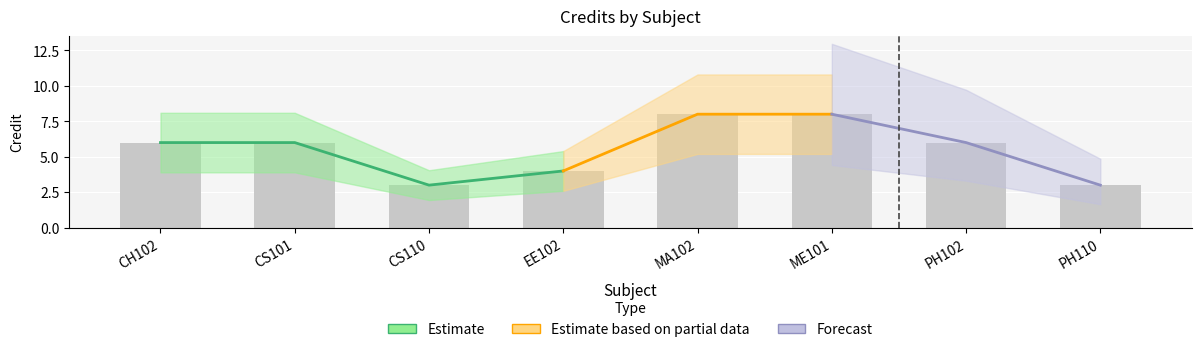

Reading left to right, list all the values displayed in this chart.

6	6	3	4	8	8	6	3